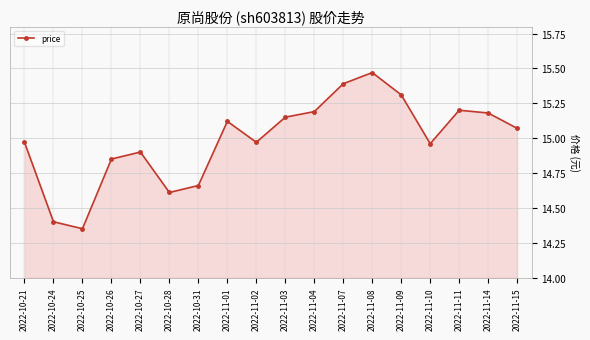

Which label corresponds to the smallest value in the chart?

2022-10-25